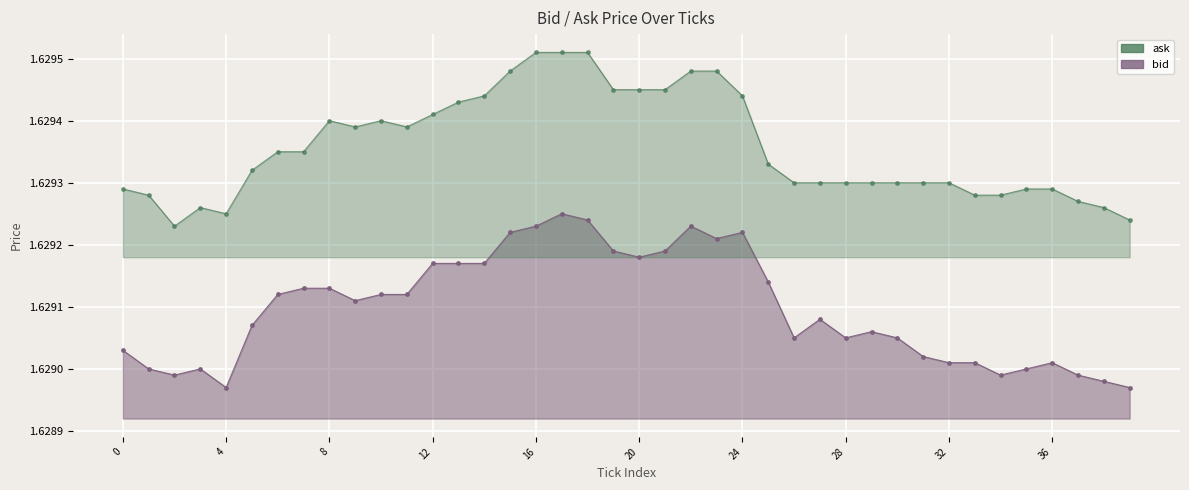

What is the label of the 35th point from the left?

34